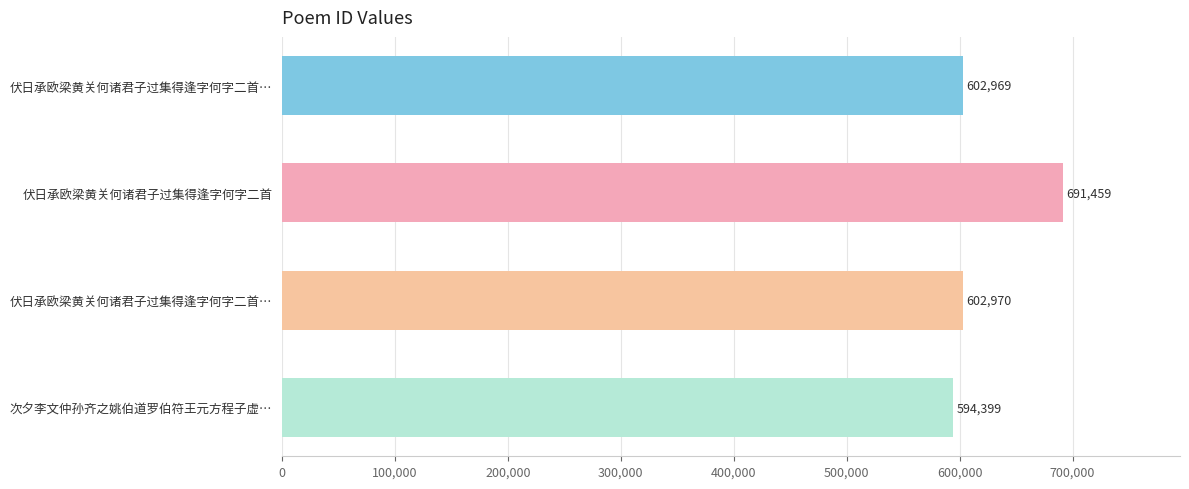

Does the chart contain any negative values?

No